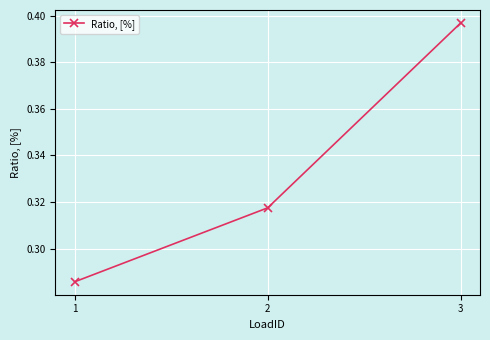

Which has a higher value, 2 or 3?

3